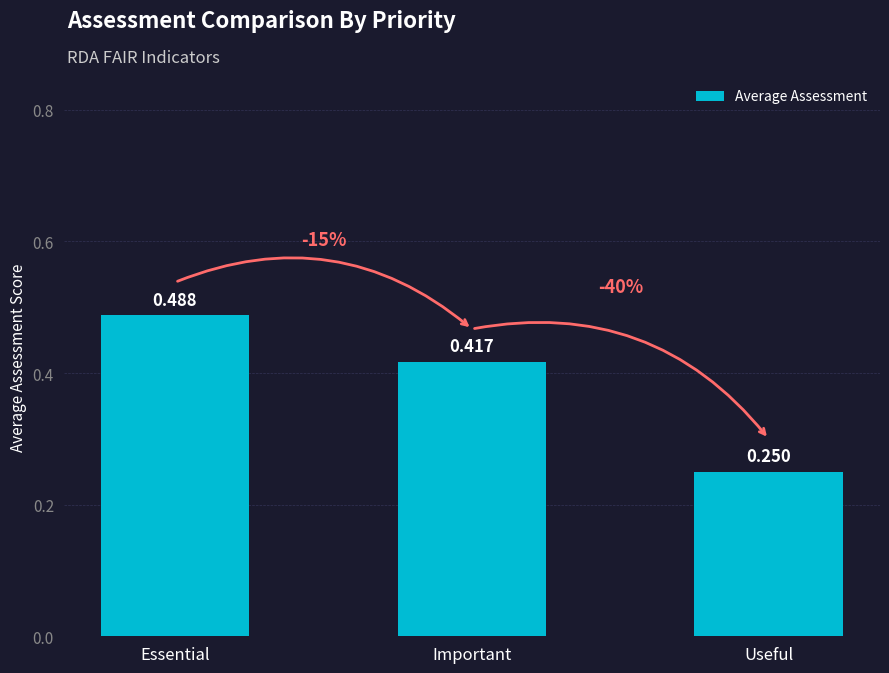

The chart shows a value of 0.1 at Useful. True or false?

False